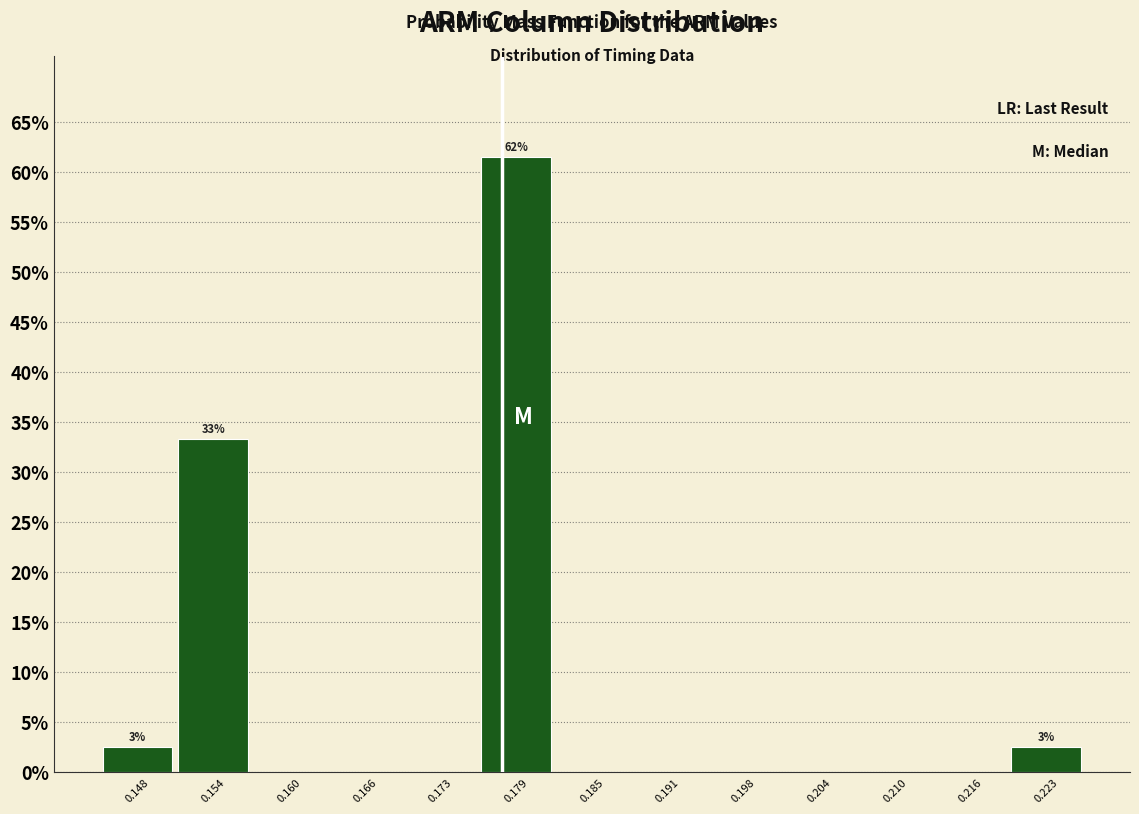

Which range on the x-axis has the tallest bar?

0.176 to 0.182